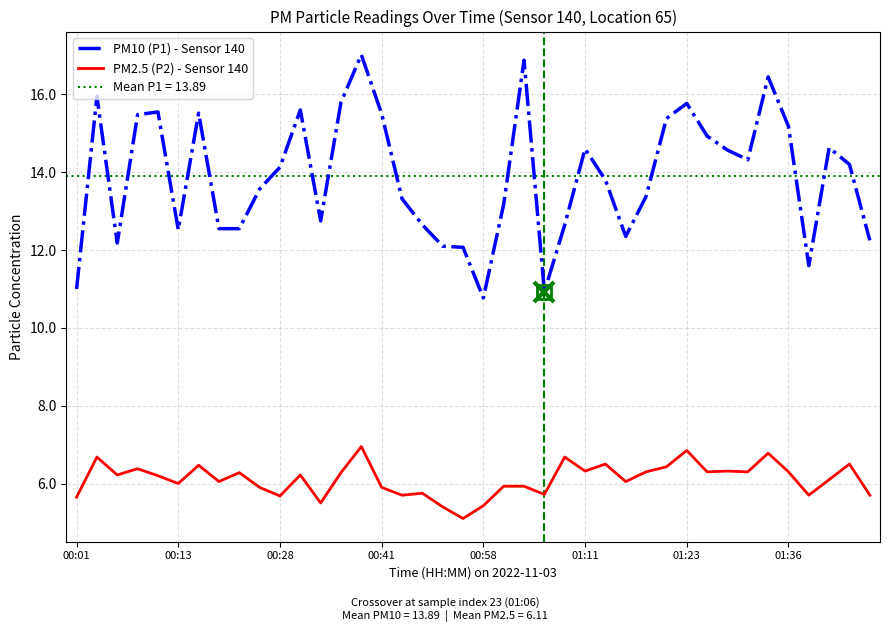

True or false: PM2.5 (P2) - Sensor 140 and PM10 (P1) - Sensor 140 intersect in this chart.

False